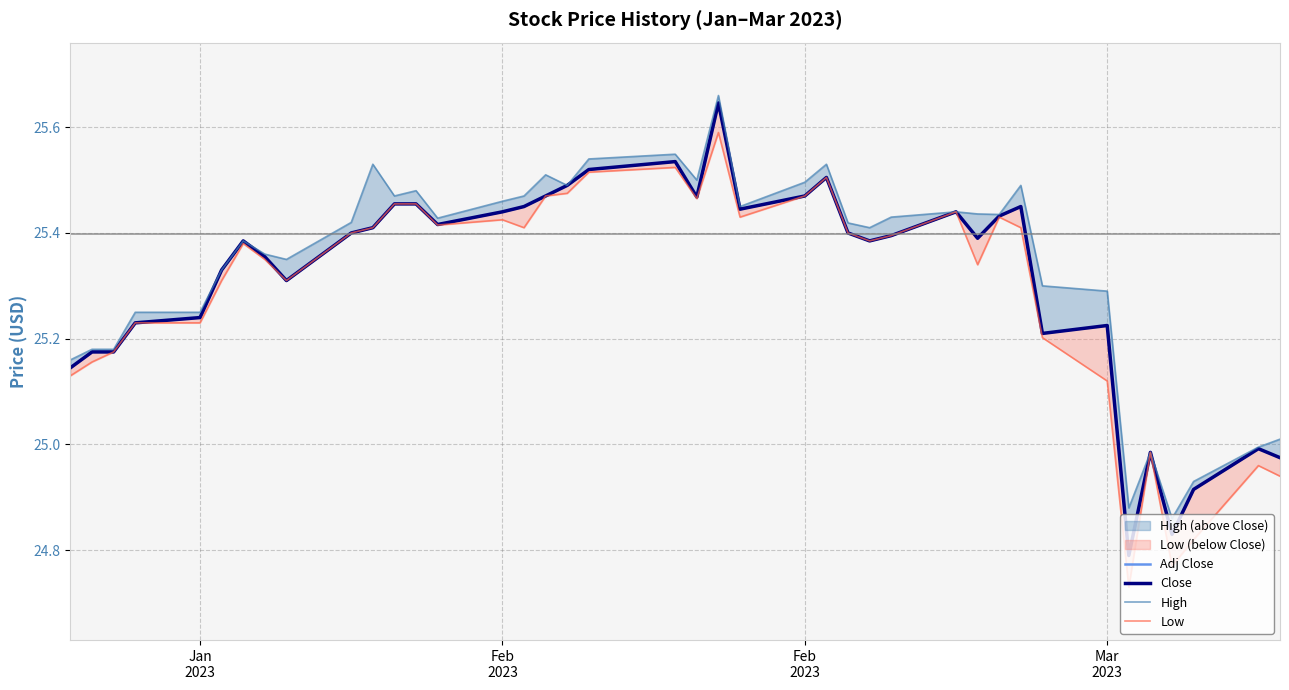

True or false: Adj Close and High intersect in this chart.

False